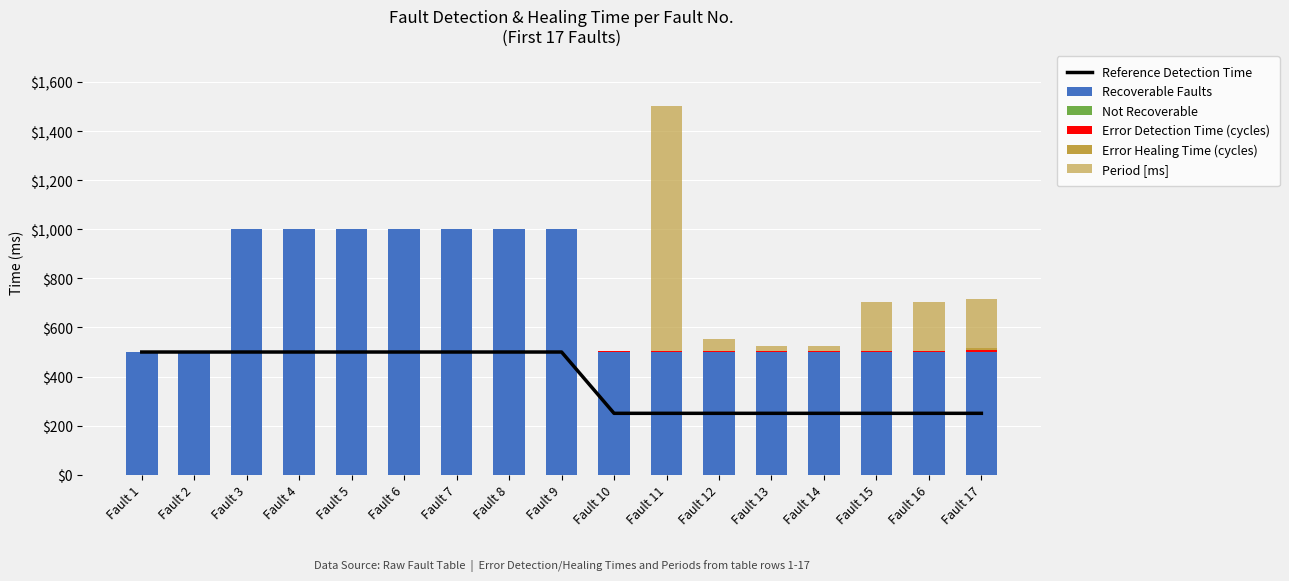

What are all the series names shown in the legend?

Reference Detection Time, Recoverable Faults, Not Recoverable, Error Detection Time (cycles), Error Healing Time (cycles), Period [ms]